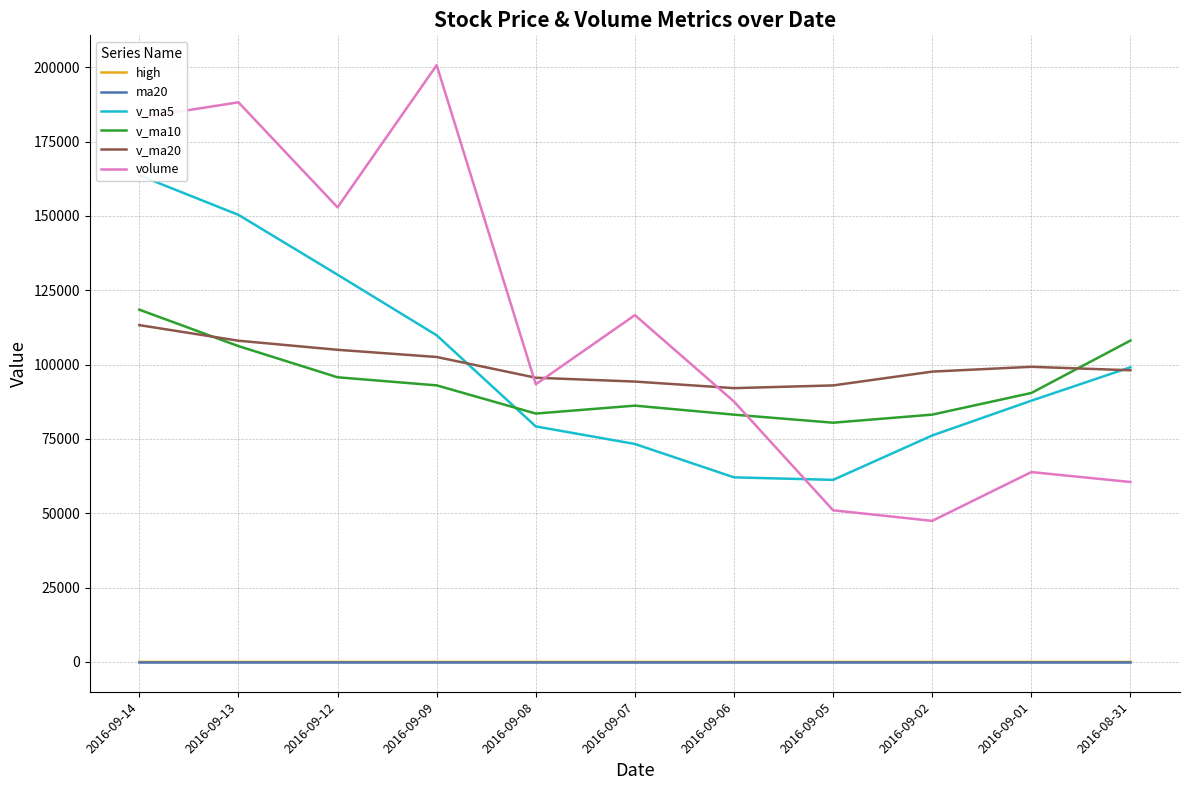

Which category has the lowest value across all series?

2016-09-12